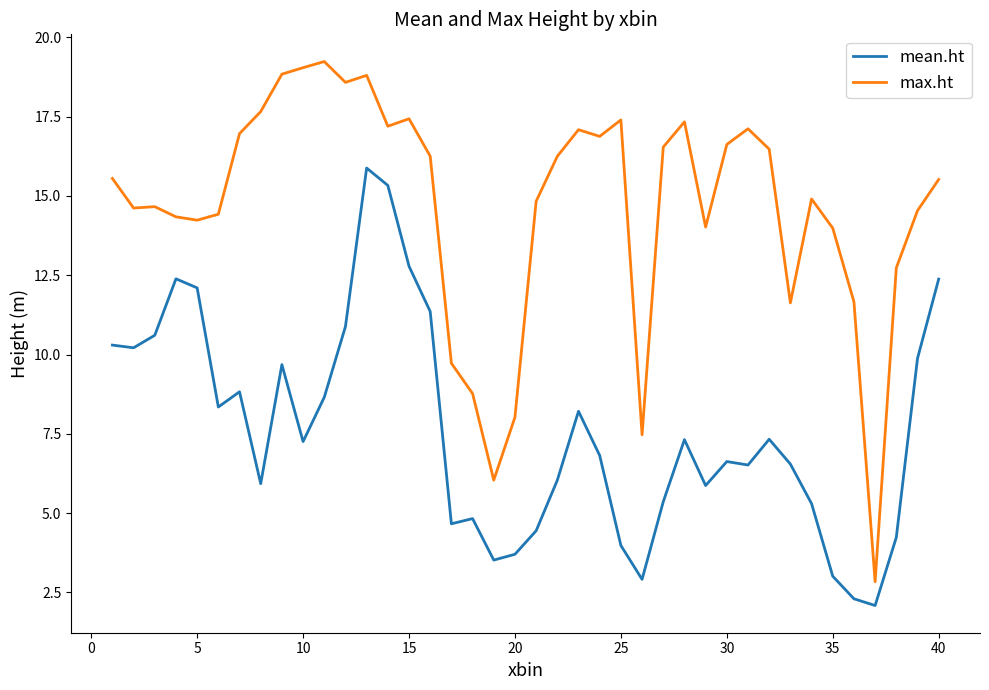

What is the average value of the max.ht series?

14.7